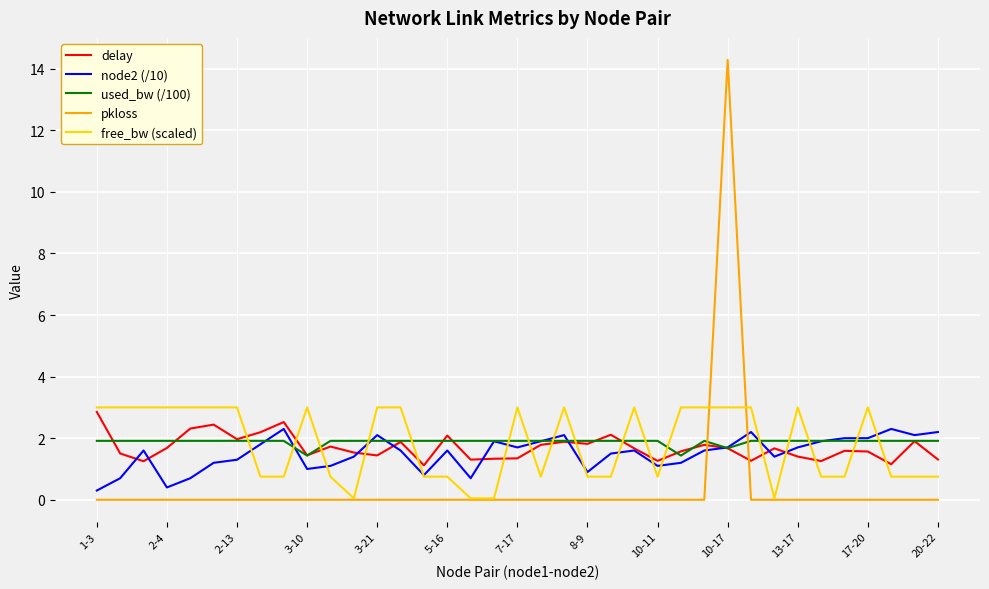

How many times do used_bw (/100) and free_bw (scaled) cross each other?

17